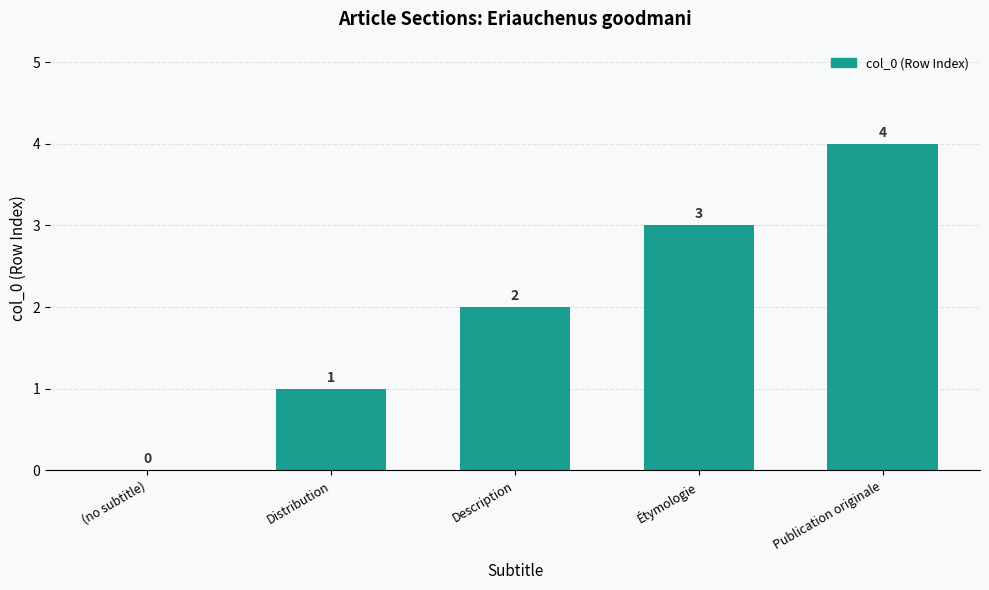

The value at Distribution is 1. True or false?

True